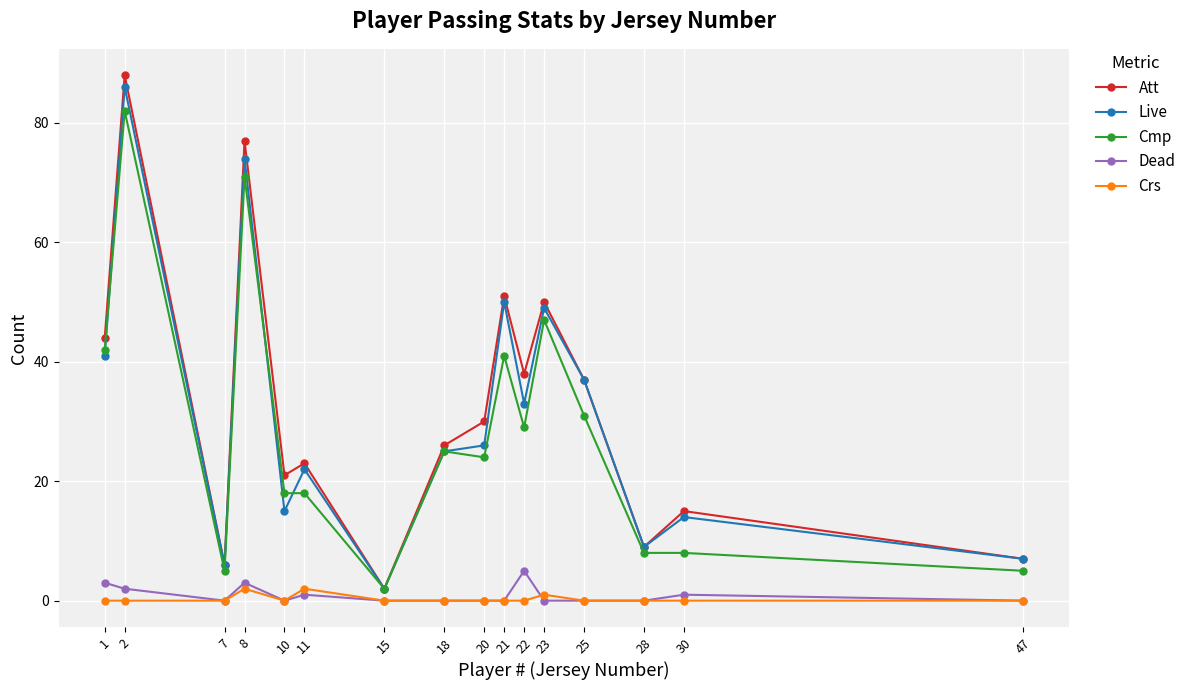

Which series has the widest spread of values?

Att